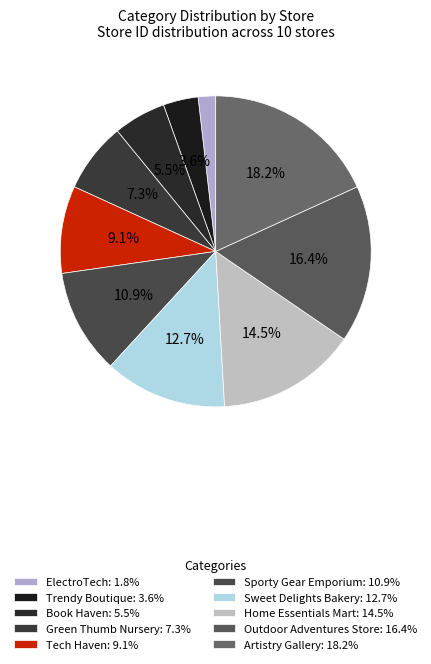

Does any single category account for the majority?

No